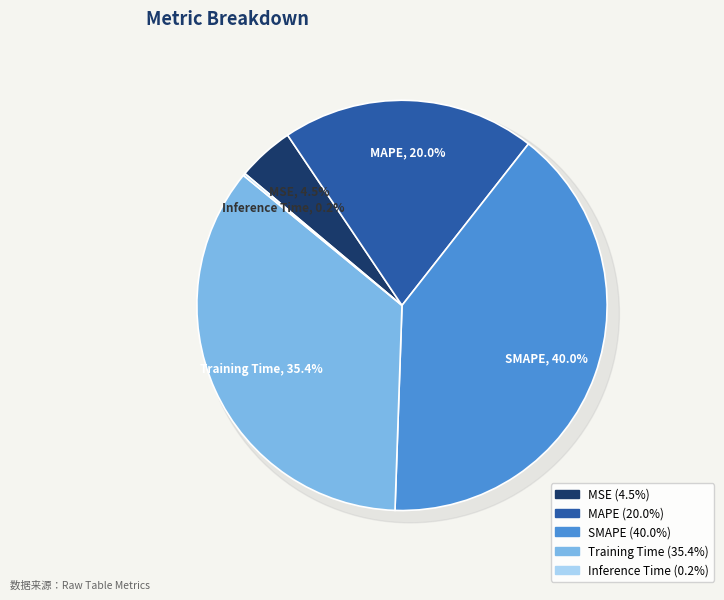

Between MAPE and SMAPE, which is larger?

SMAPE